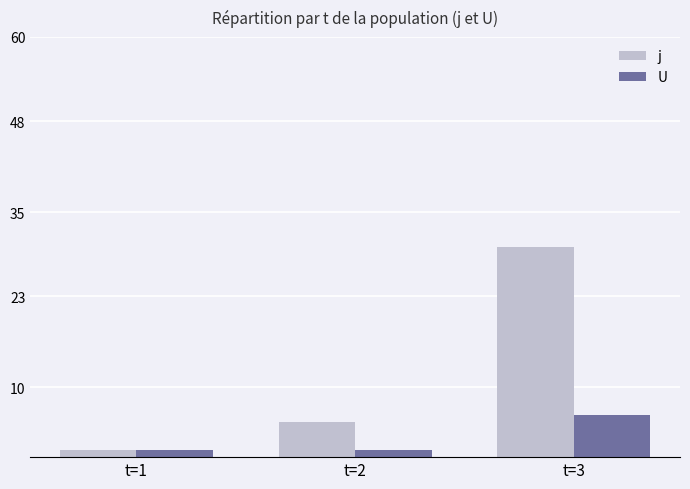

At which category is the sum across all series the highest?

t=3